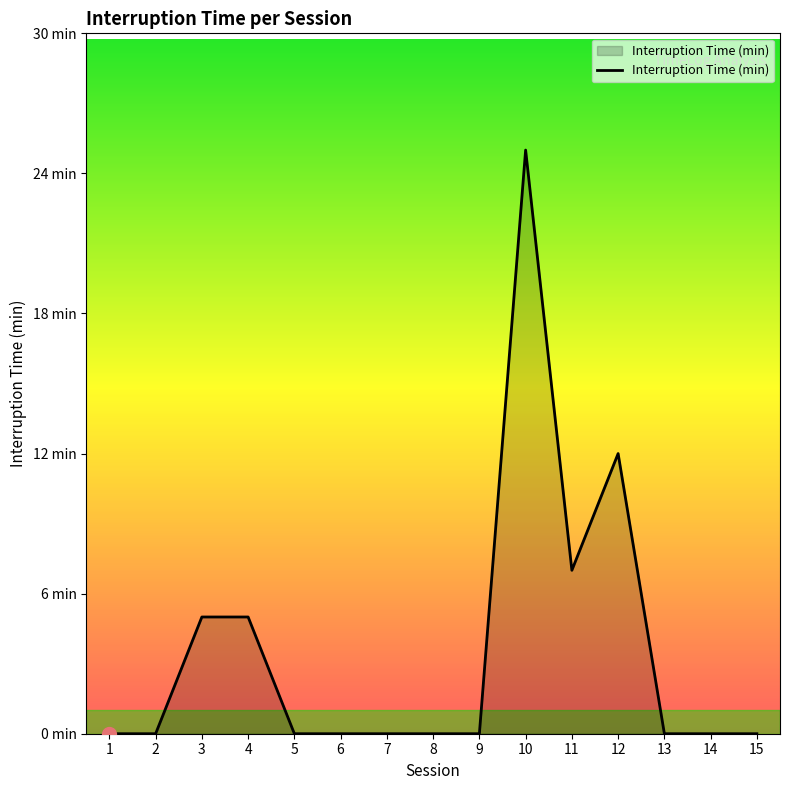

Does the chart display data point markers on the line(s)?

No